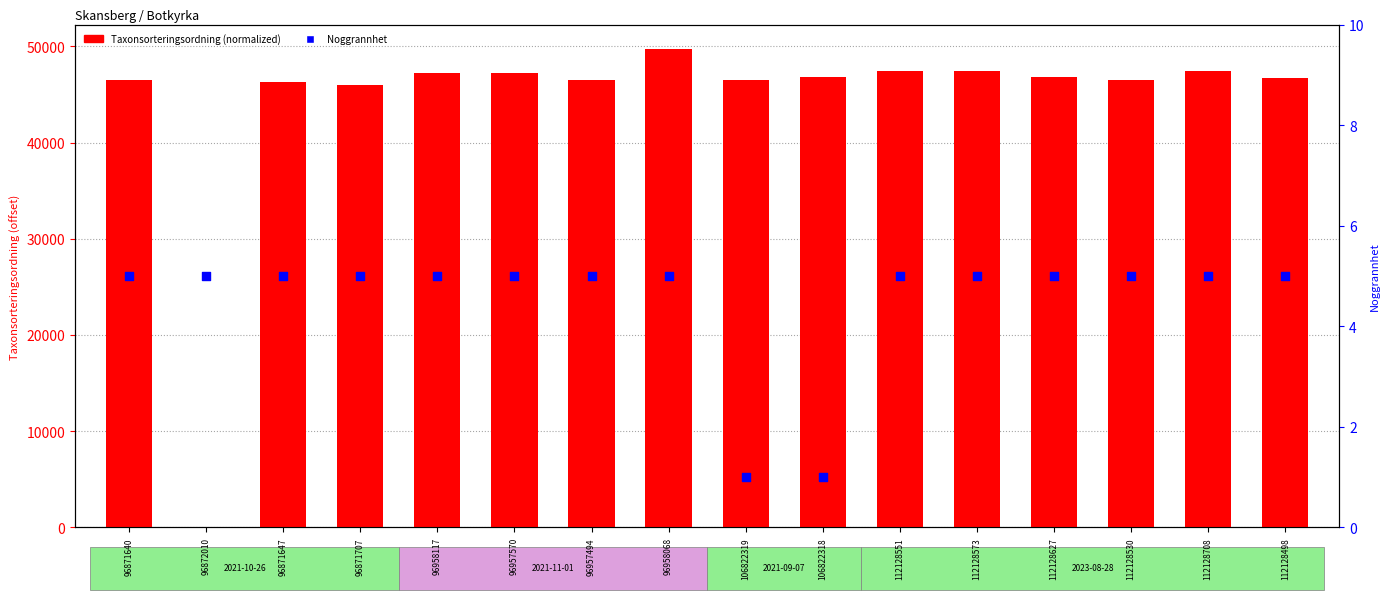

At which category is the sum across all series the highest?

96958068